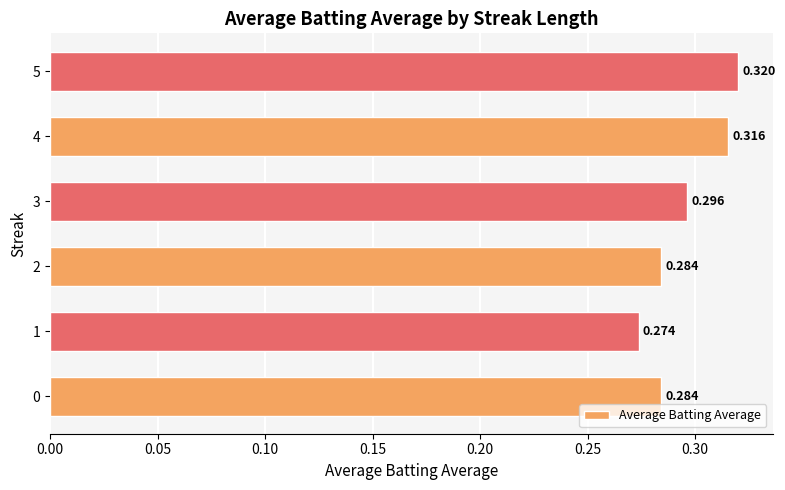

What is the average value?

0.3